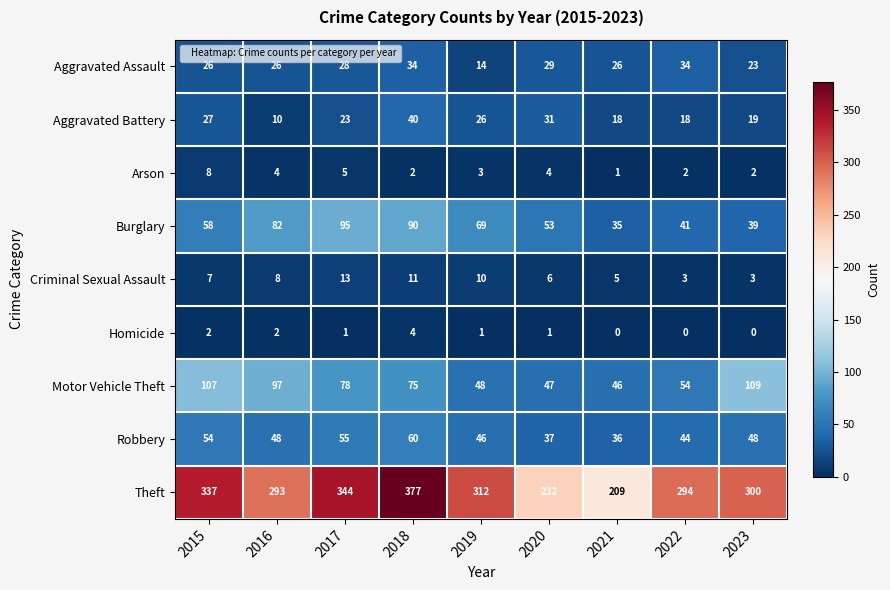

At which label does Aggravated Battery reach its minimum?

2016